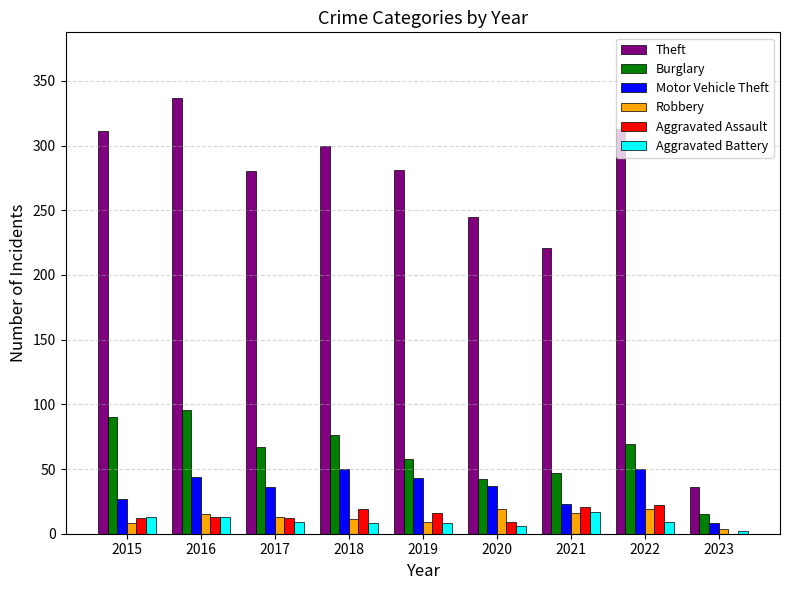

Is it true that Robbery equals 16 at 2021?

True